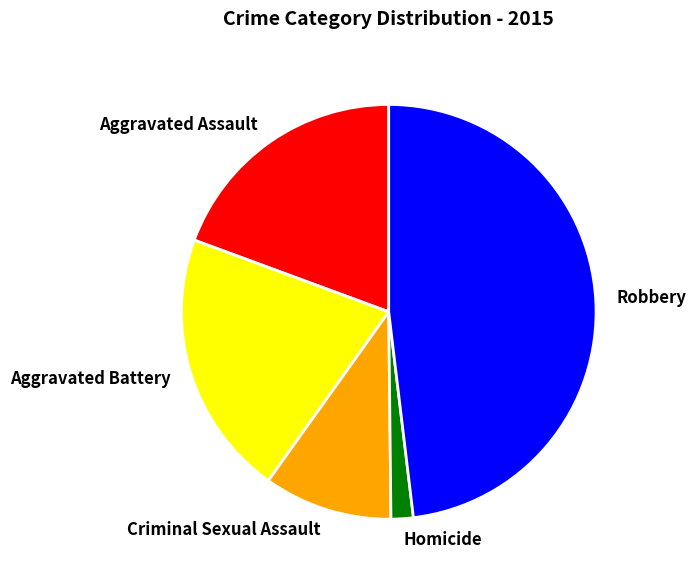

Which has a higher value, Aggravated Assault or Robbery?

Robbery